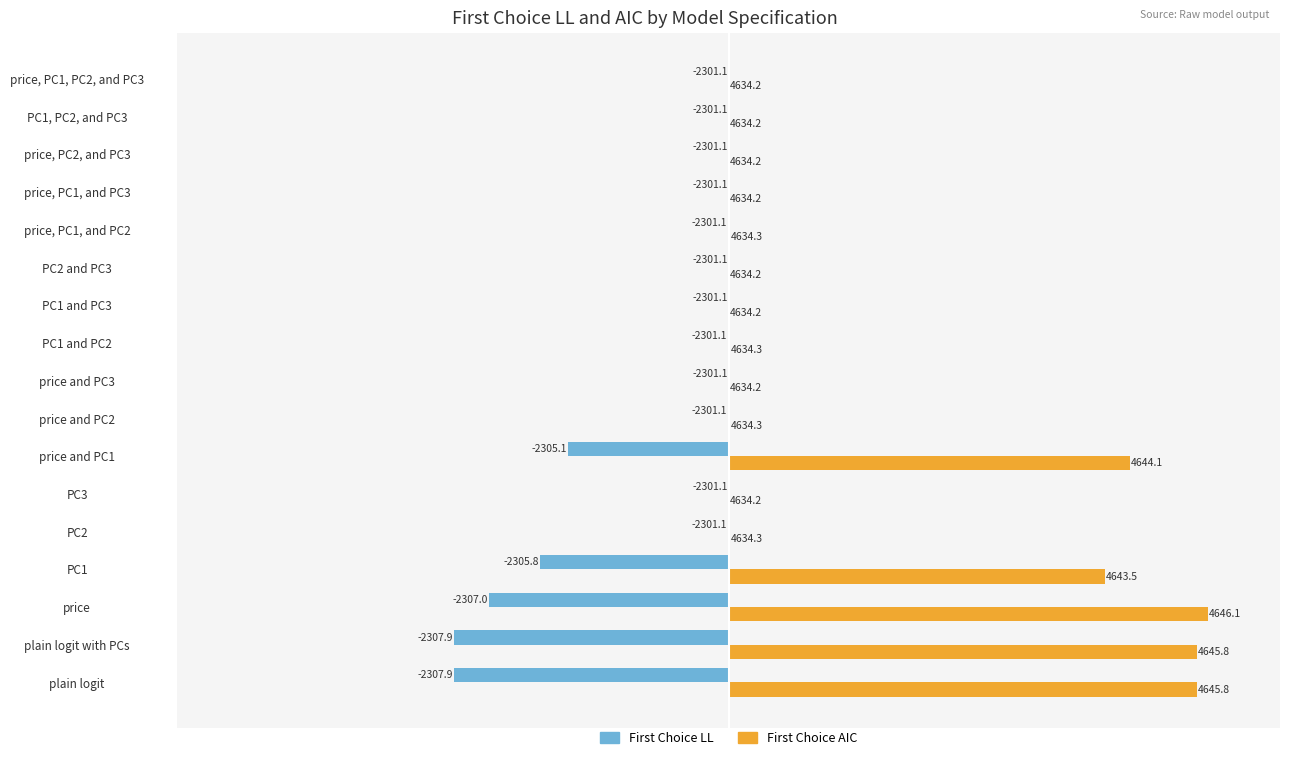

What are all the series names shown in the legend?

First Choice LL, First Choice AIC